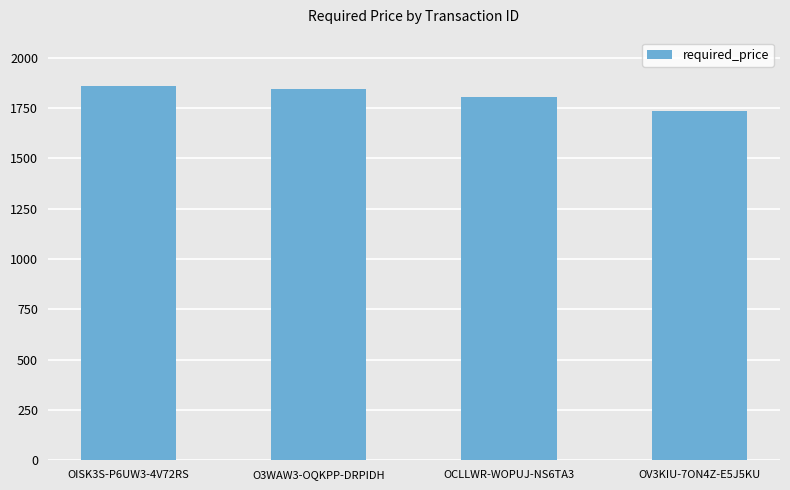

Rank the categories by value from lowest to highest.

OV3KIU-7ON4Z-E5J5KU, OCLLWR-WOPUJ-NS6TA3, O3WAW3-OQKPP-DRPIDH, OISK3S-P6UW3-4V72RS